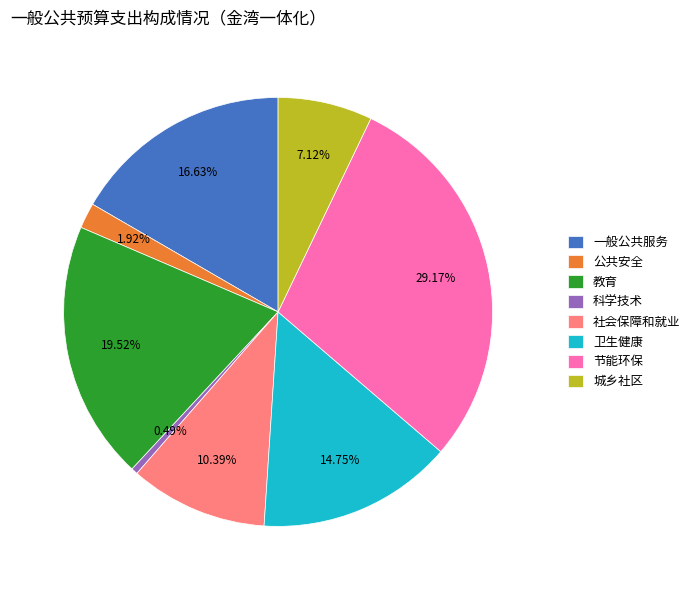

What percentage is NOT represented by 节能环保?

70.8%